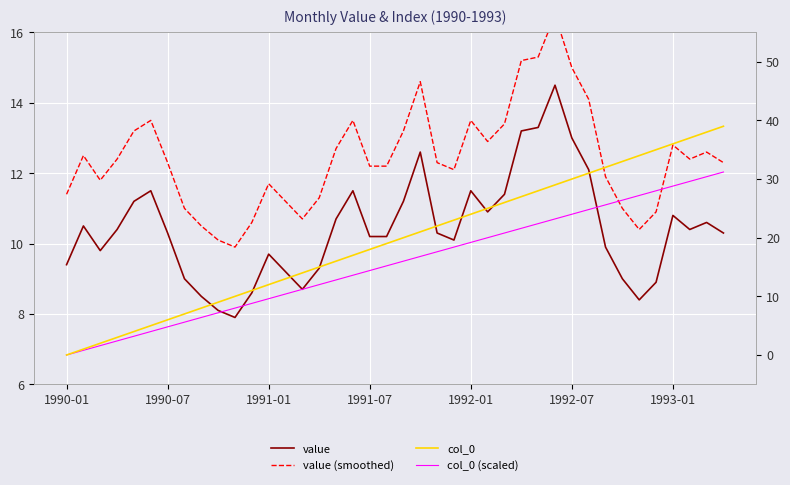

At 17, list the series in order from smallest to largest.

value, value (smoothed), col_0 (scaled), col_0